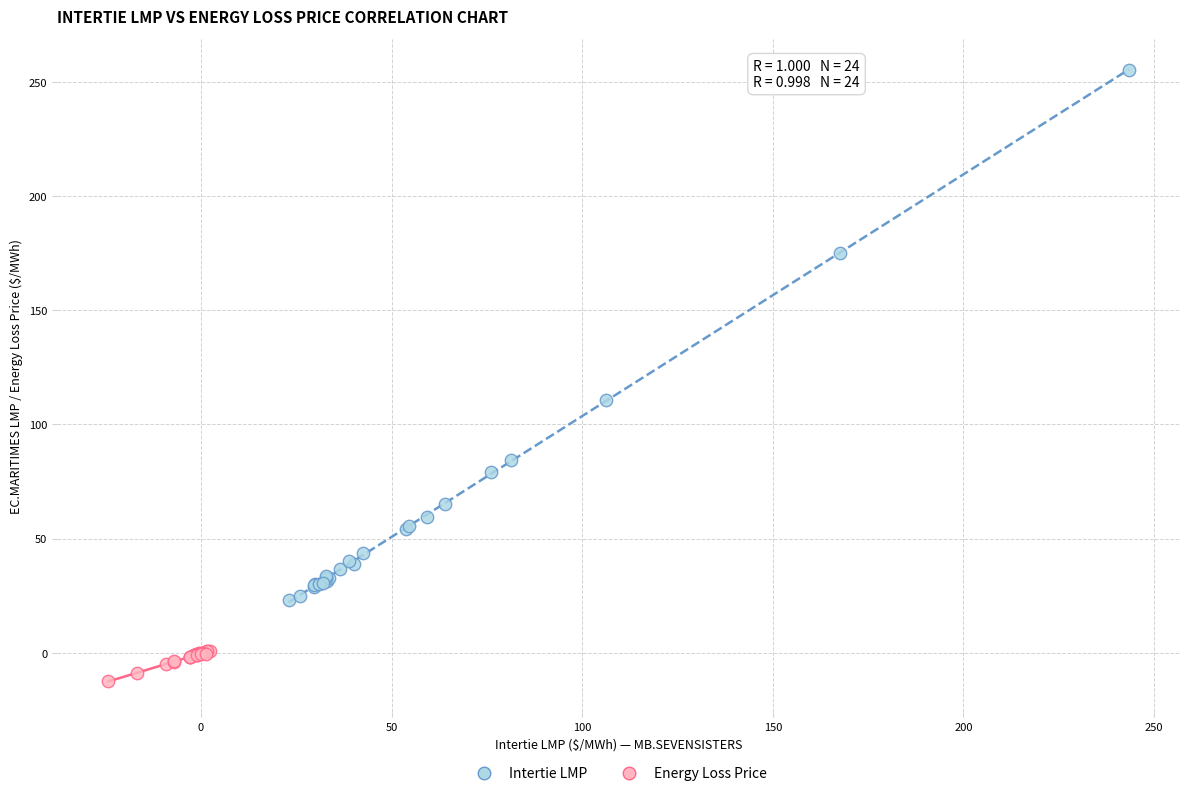

Which series reaches the minimum Y coordinate?

Energy Loss Price